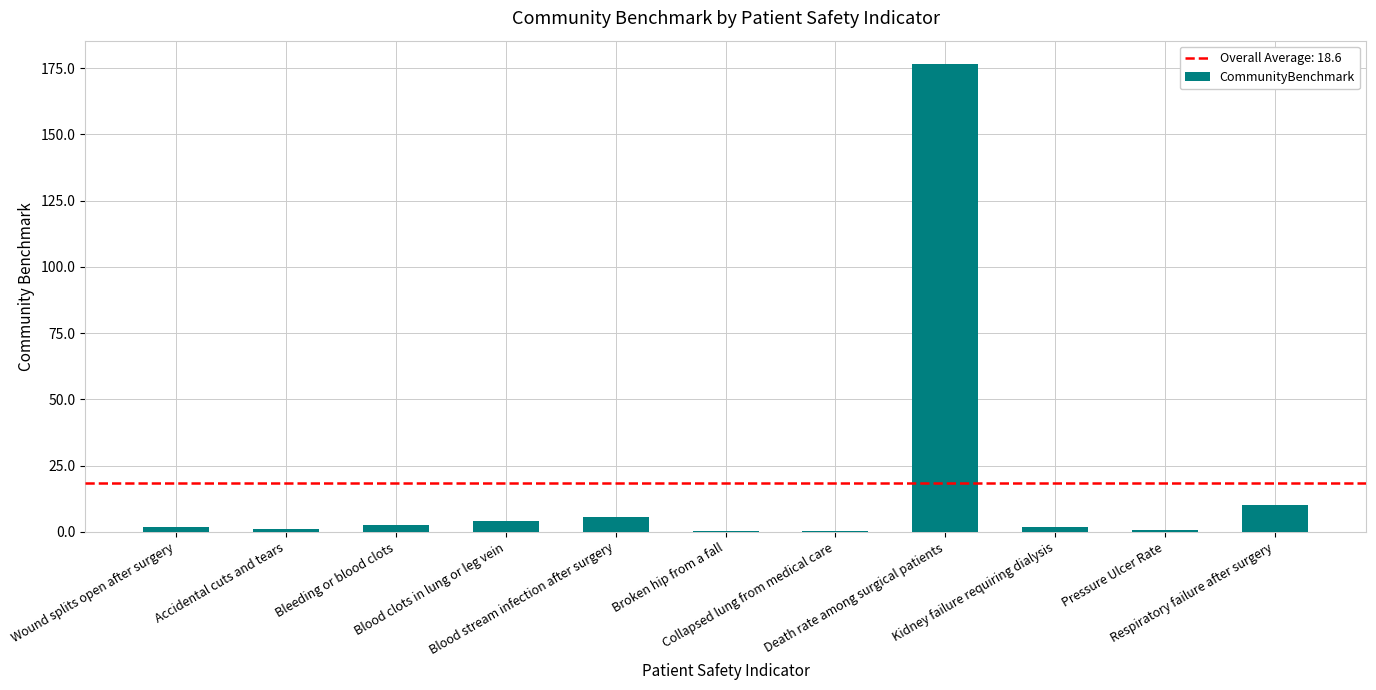

What is the maximum value shown in the chart?

176.6